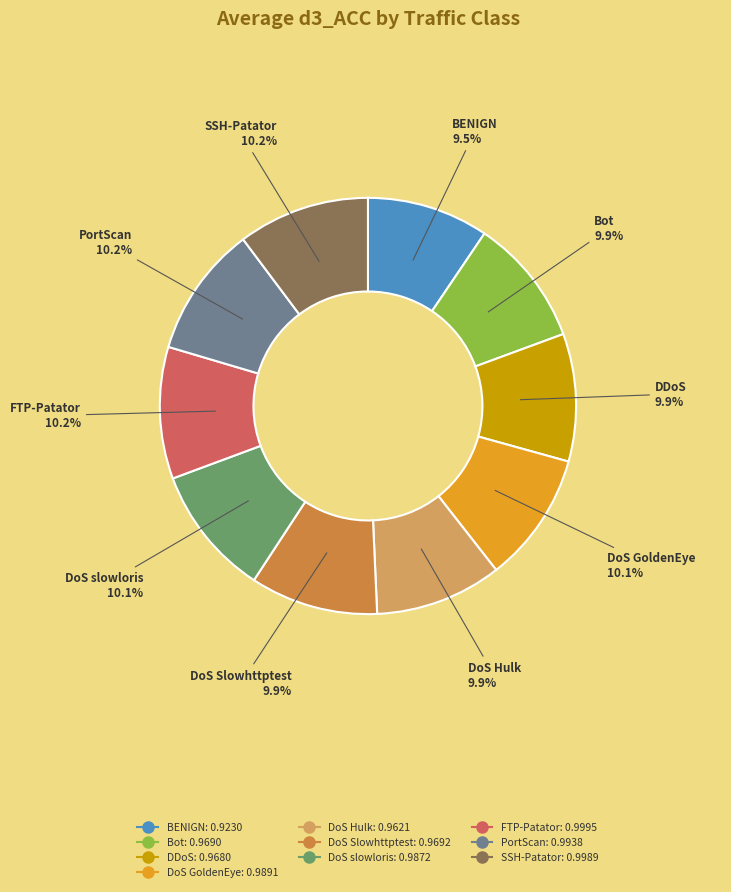

Is there any slice that represents more than half of the pie?

No